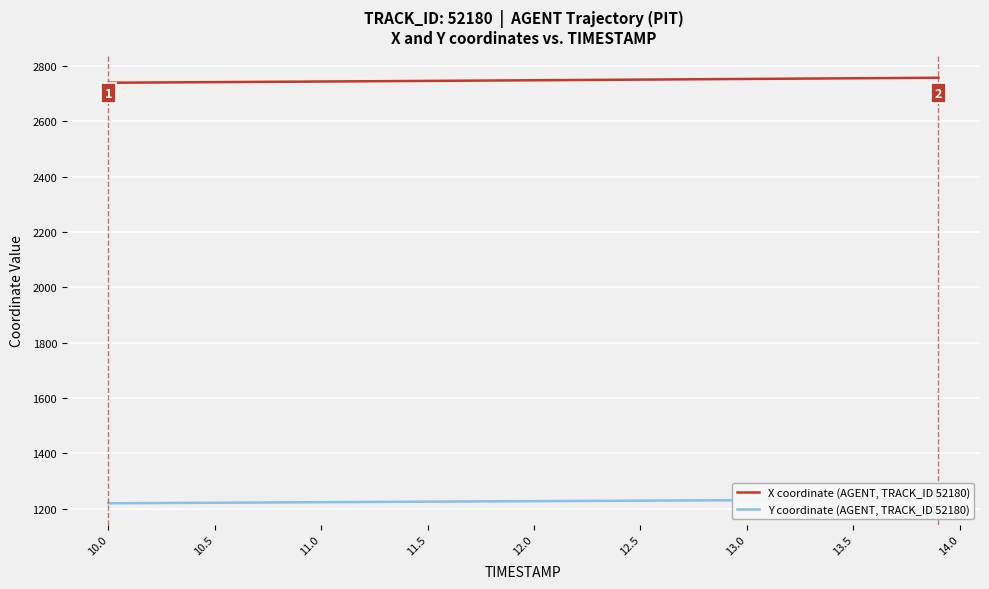

What is the minimum value for X coordinate (AGENT, TRACK_ID 52180)?

2739.9